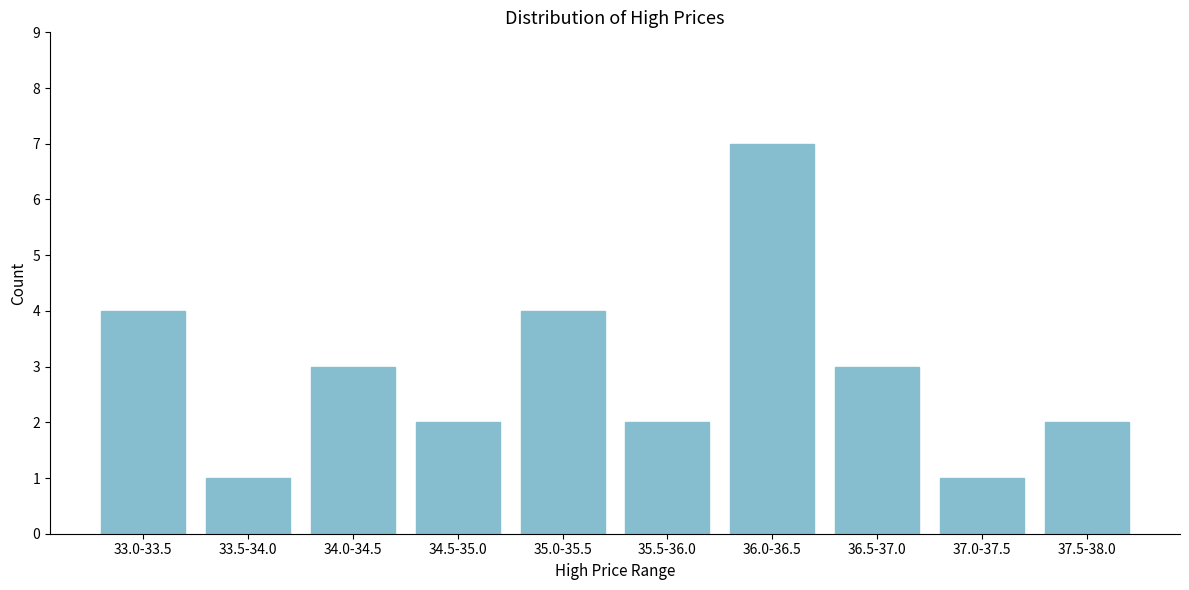

Reading left to right, extract all data points from this chart.

33.0-33.5=4	33.5-34.0=1	34.0-34.5=3	34.5-35.0=2	35.0-35.5=4	35.5-36.0=2	36.0-36.5=7	36.5-37.0=3	37.0-37.5=1	37.5-38.0=2